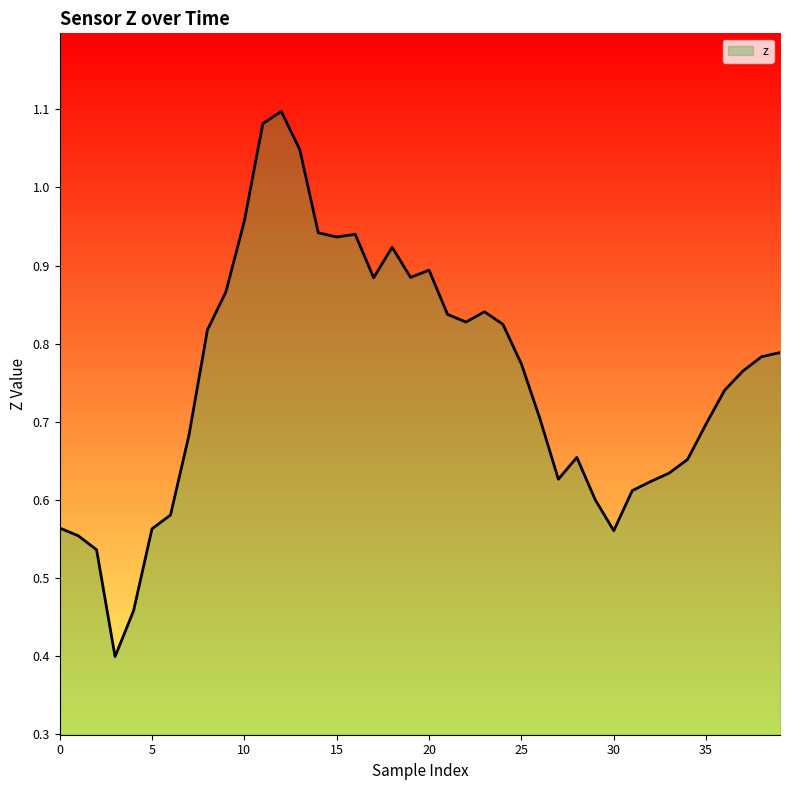

What is the smallest value displayed?

0.4